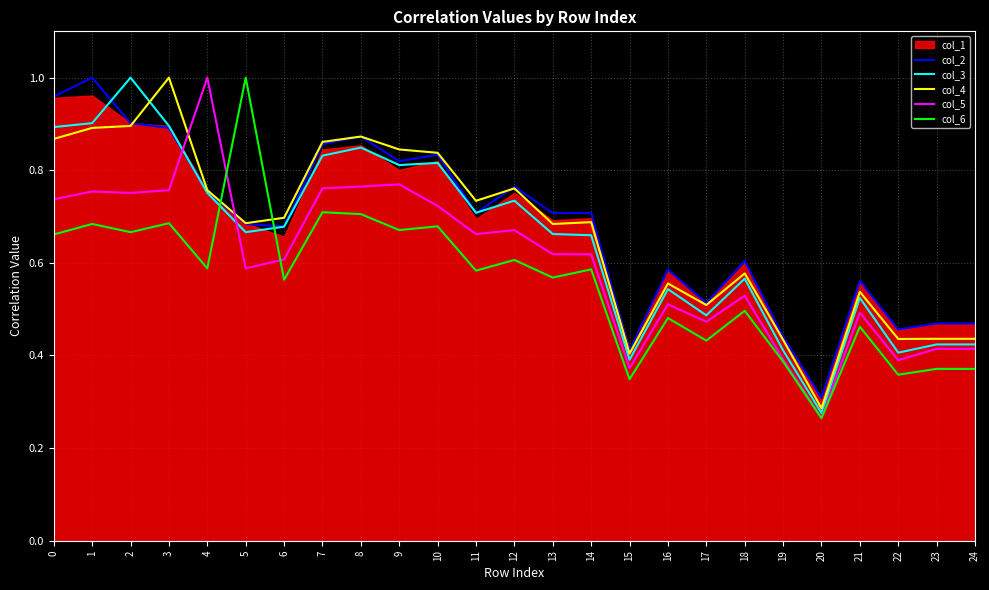

Which has a higher value, 11 or 6?

11